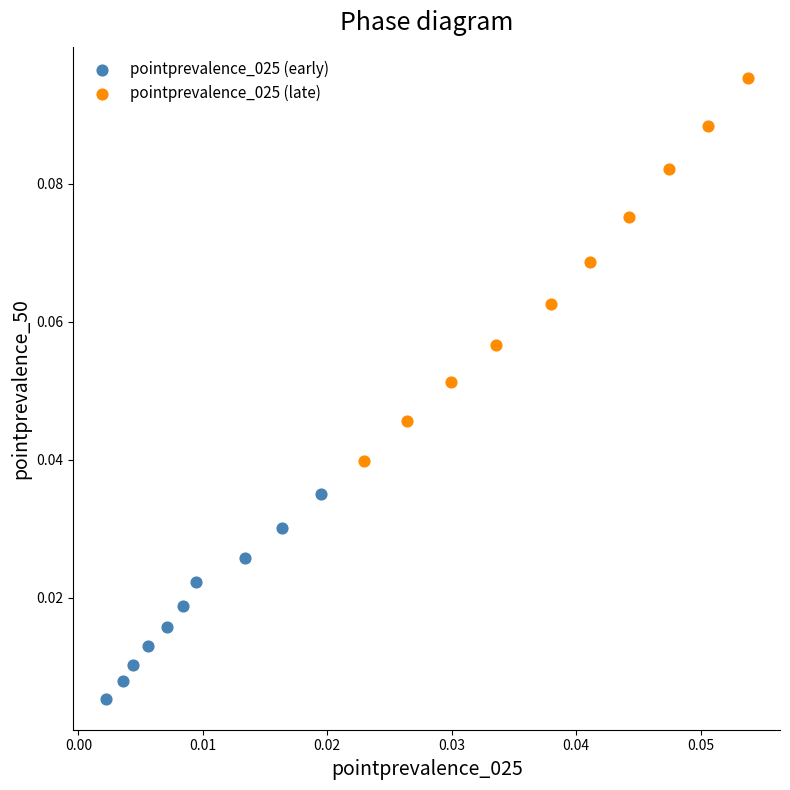

Which series reaches the maximum Y coordinate?

pointprevalence_025 (late)